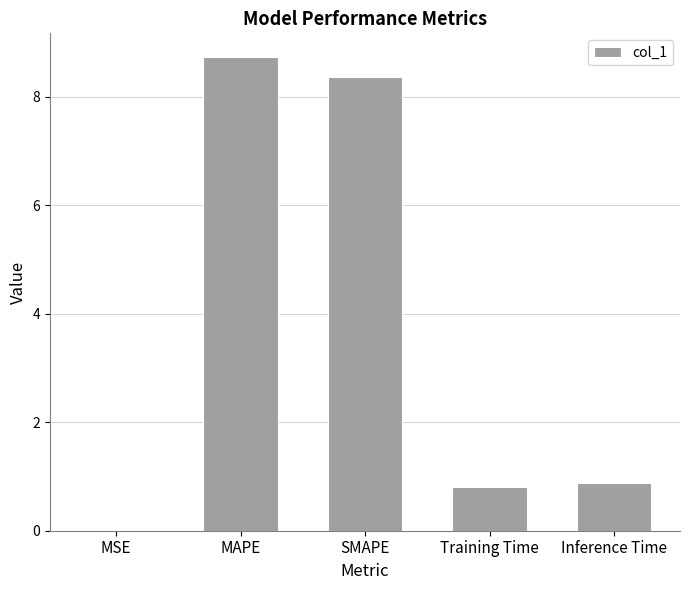

True or false: the data shows 8.4 at SMAPE.

True